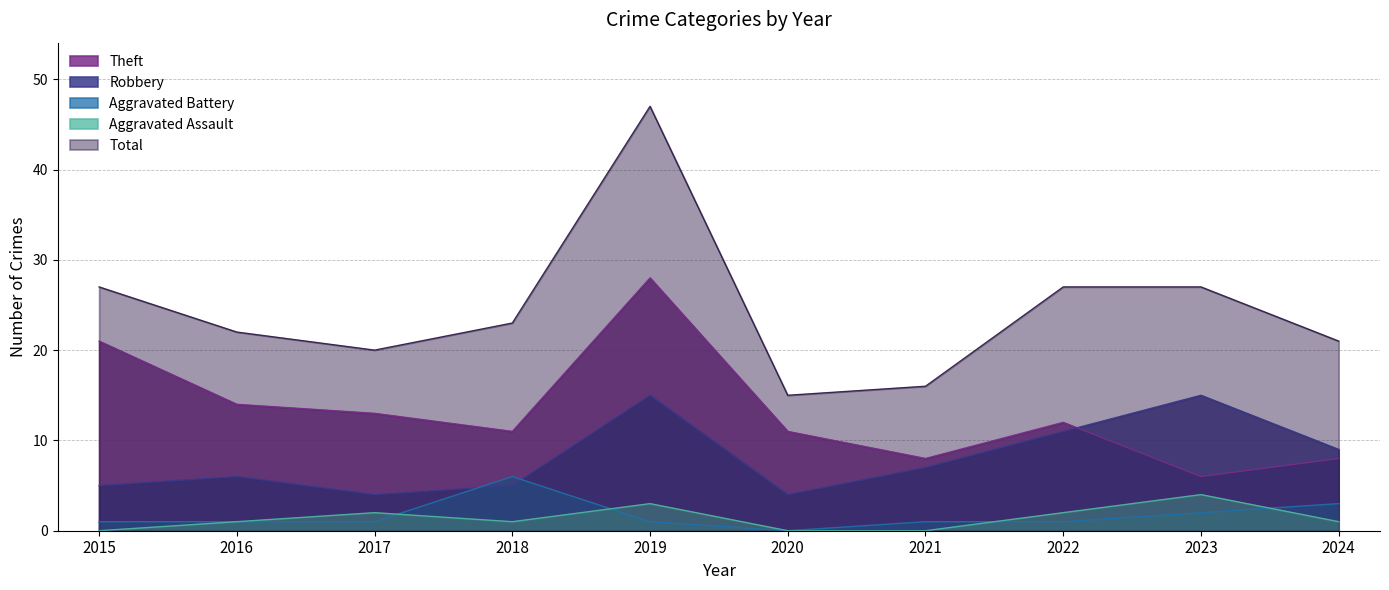

Between 2018 and 2022, which is larger?

2022